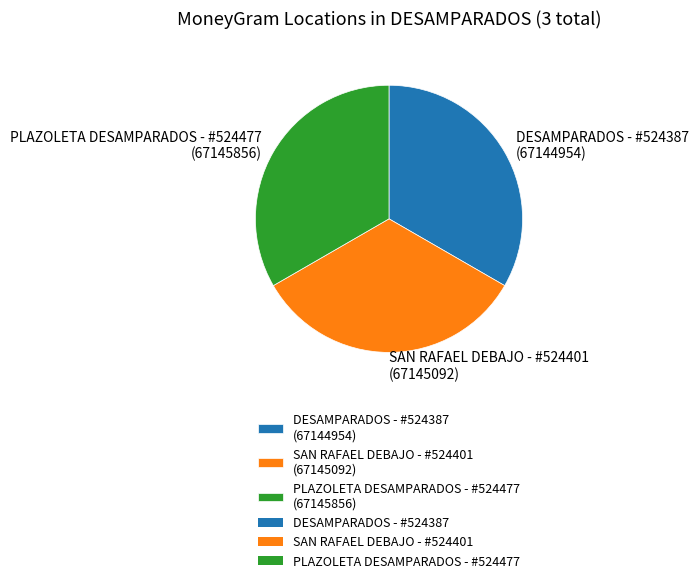

Count the number of slices in the pie.

3